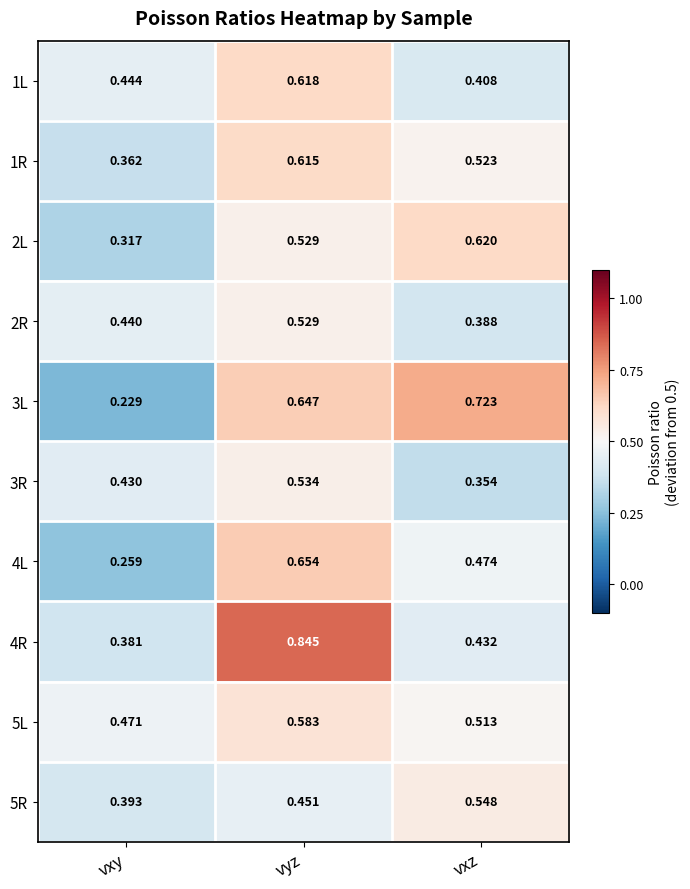

At which label does 3L reach its peak?

vxz